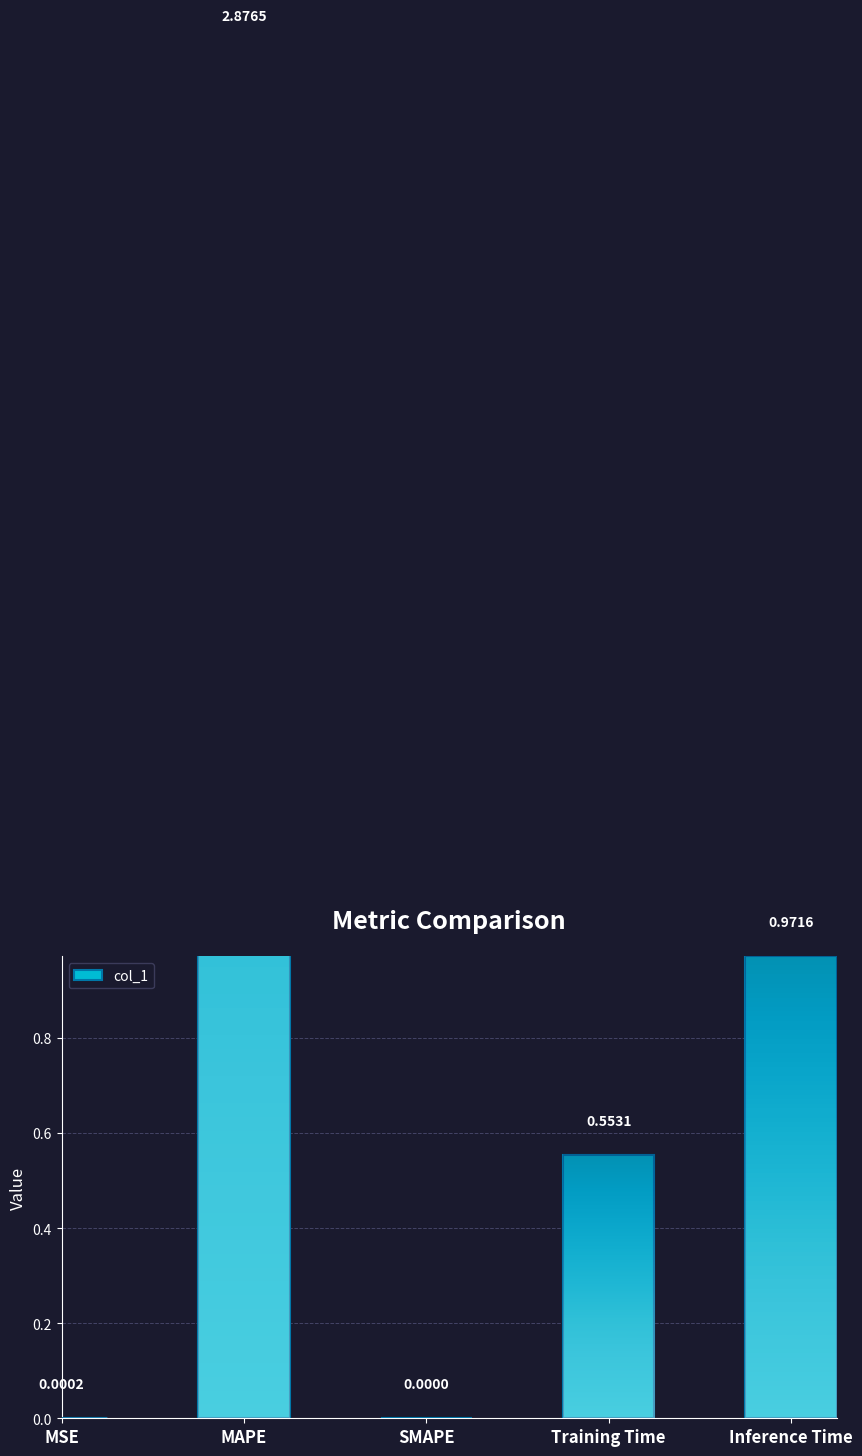

Between Inference Time and MSE, which is larger?

Inference Time